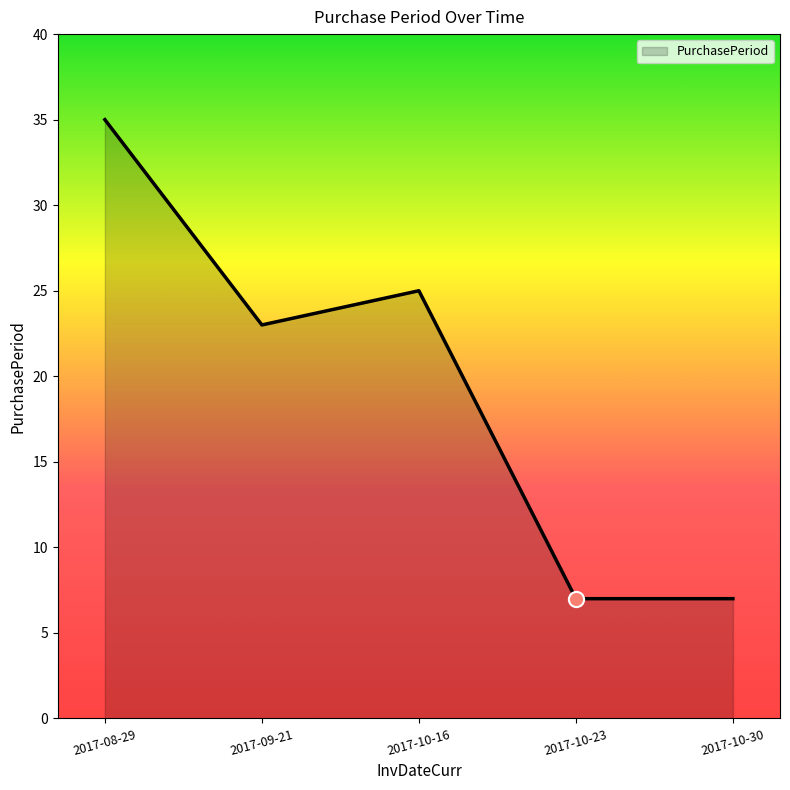

What is the change in value from 2017-09-21 to 2017-10-16?

+2